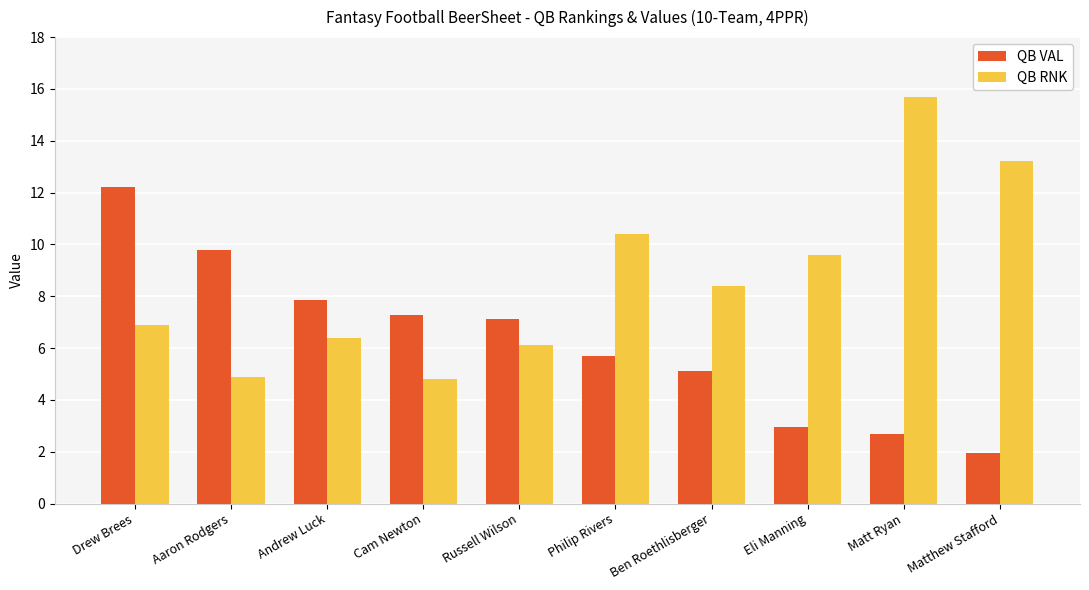

Read the QB VAL value at Russell Wilson.

7.1